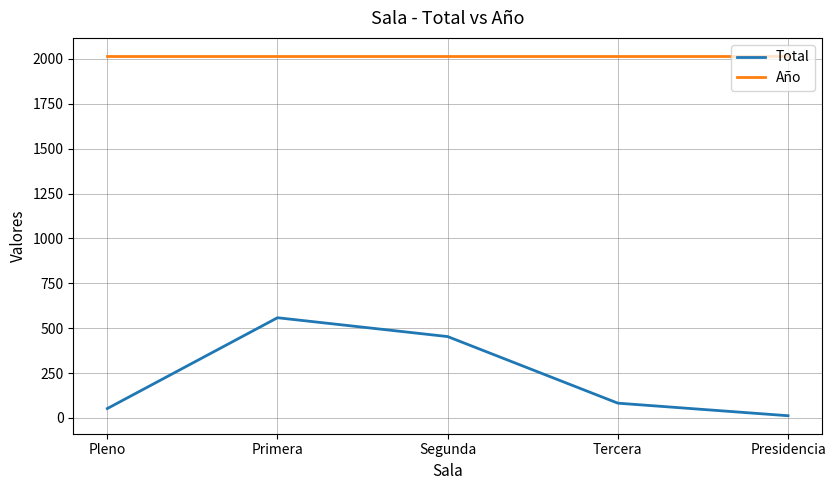

At Primera, list the series in order from largest to smallest.

Año, Total